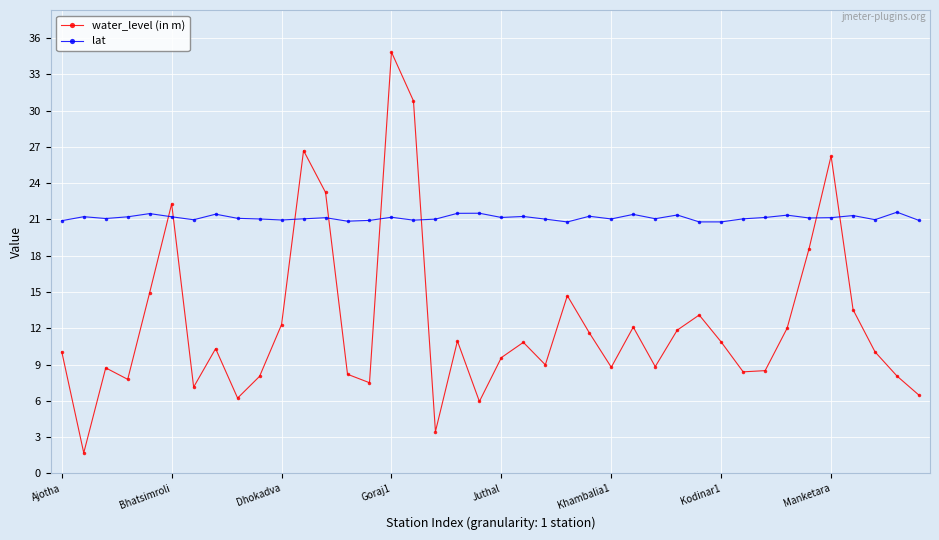

Rank the series by their average value, from lowest to highest.

water_level (in m), lat